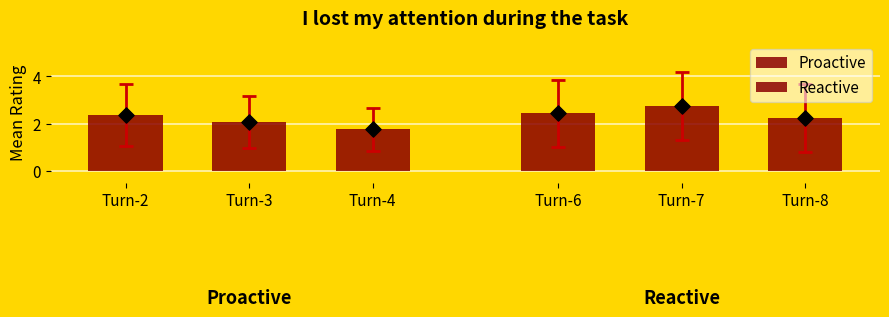

Which series contains the highest Y value?

Reactive